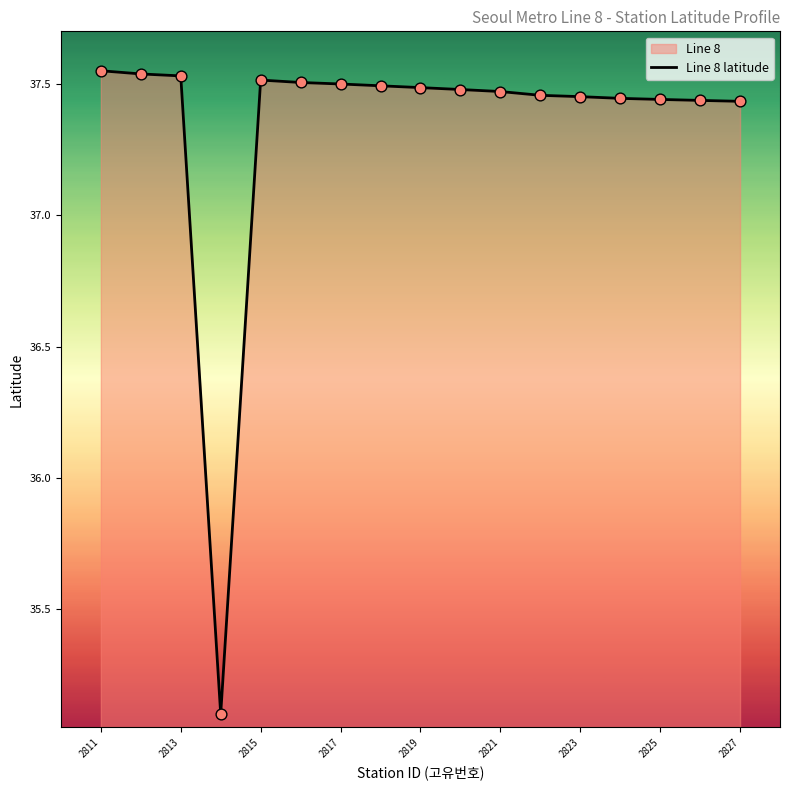

Which has a higher value, 2823 or 2811?

2811